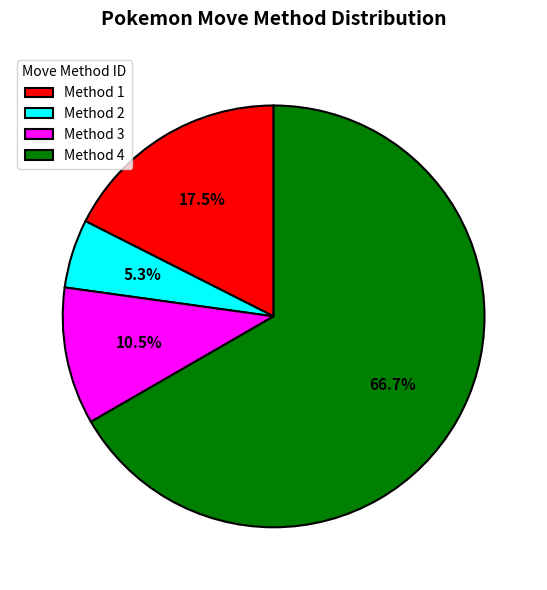

Count the number of slices in the pie.

4